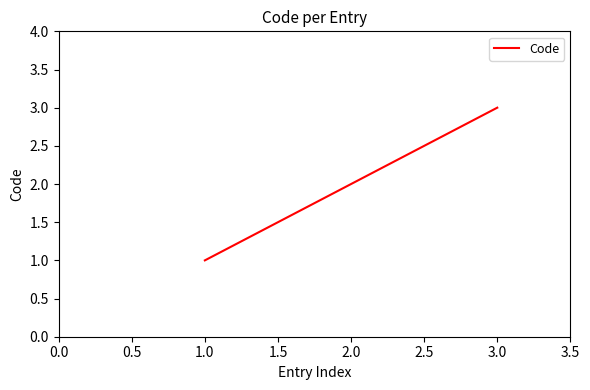

Rank the categories by value from lowest to highest.

1.0, 2.0, 3.0